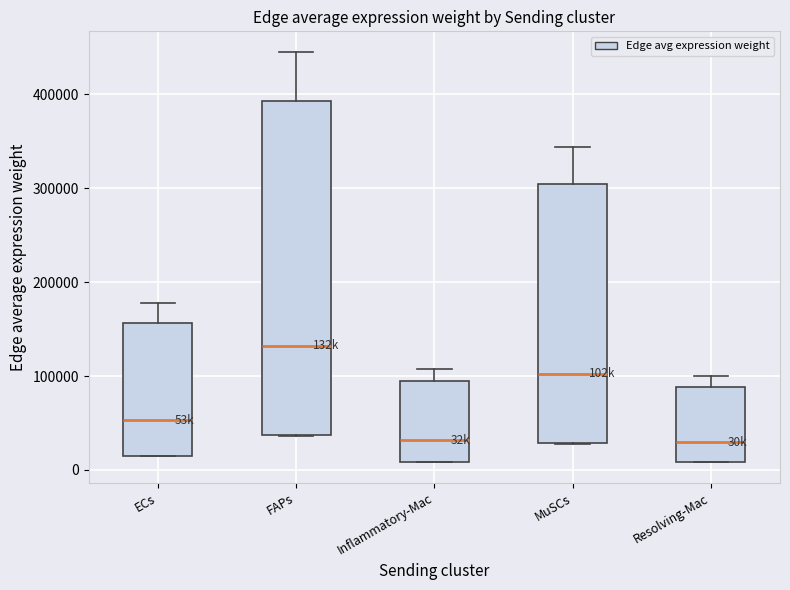

Where does the median line of the box for FAPs sit on the y-axis? The values are not printed on the chart, so give them approximately, as read against the axis.

130000